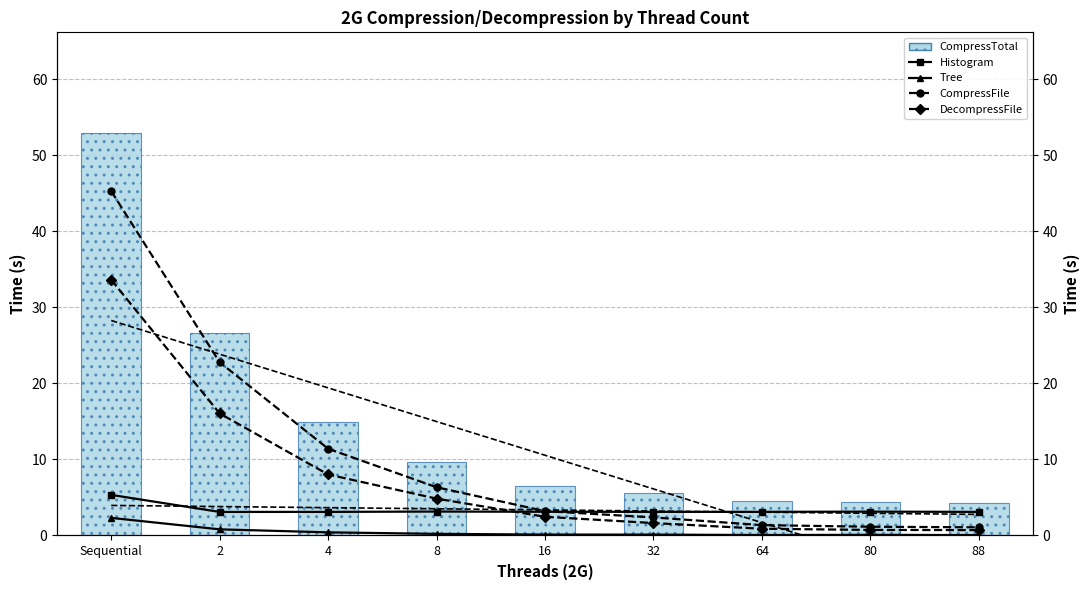

What is the greatest value displayed?

52.9